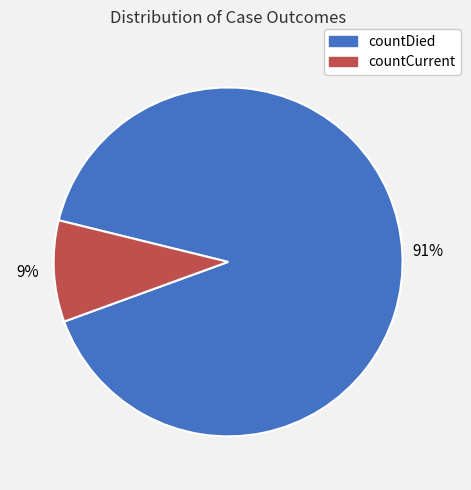

Count the number of slices in the pie.

2